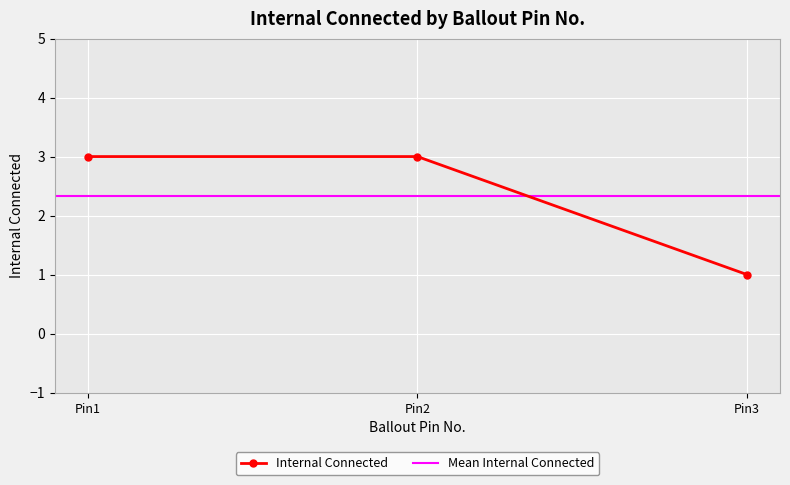

The Internal Connected series shows 3 at Pin1. True or false?

True